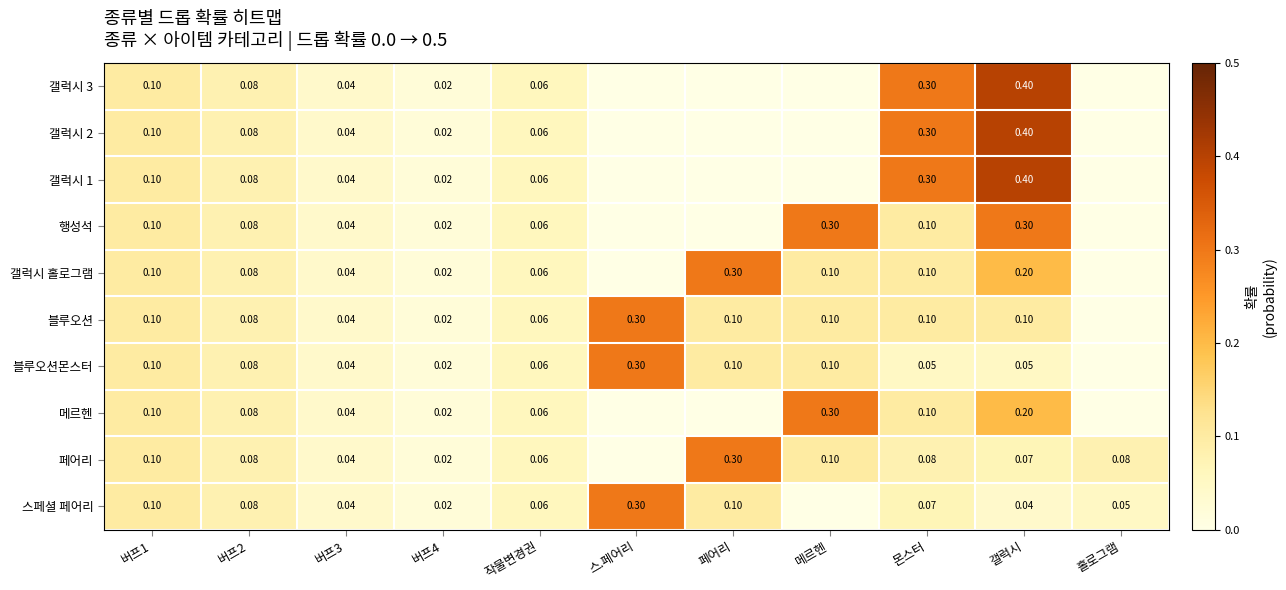

Is the value of 갤럭시 홀로그램 at 작물변경권 greater than the value of 갤럭시 1 at 버프2?

No